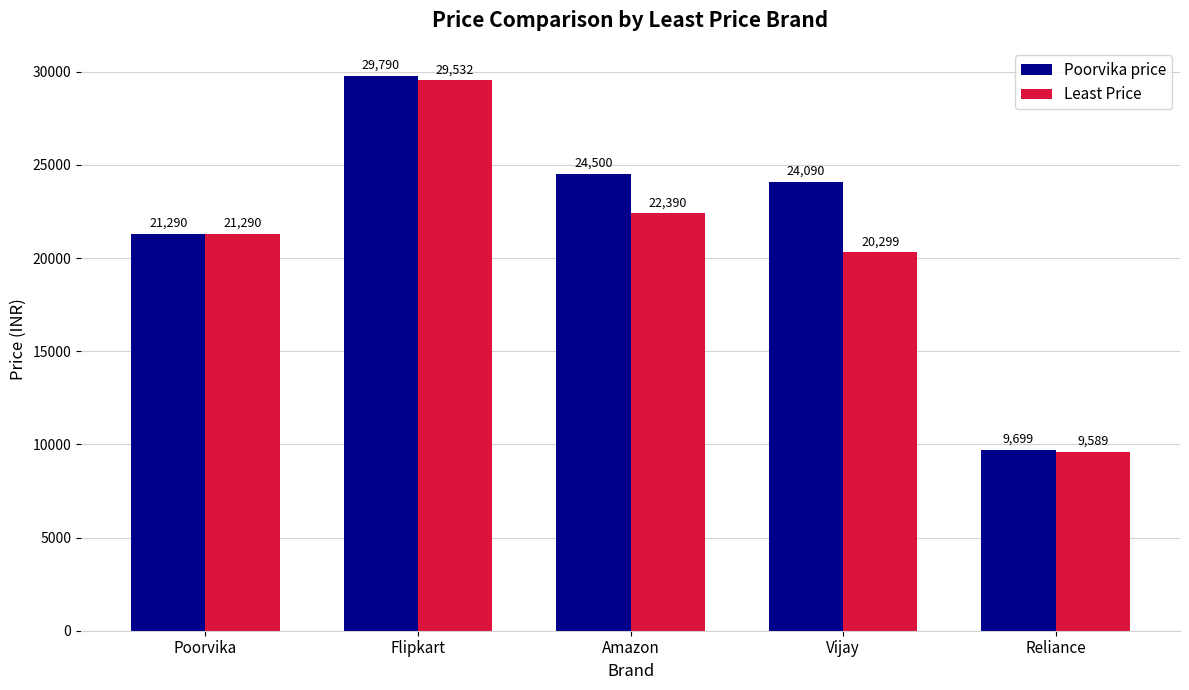

Reading left to right, list all the values displayed in this chart.

Poorvika price: 21290	29790	24500	24090	9699
Least Price: 21290	29532	22390	20299	9589